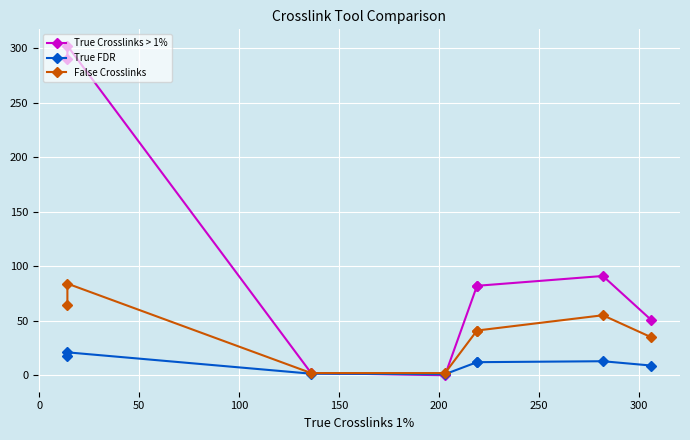

True or false: True FDR and False Crosslinks cross at least once.

False